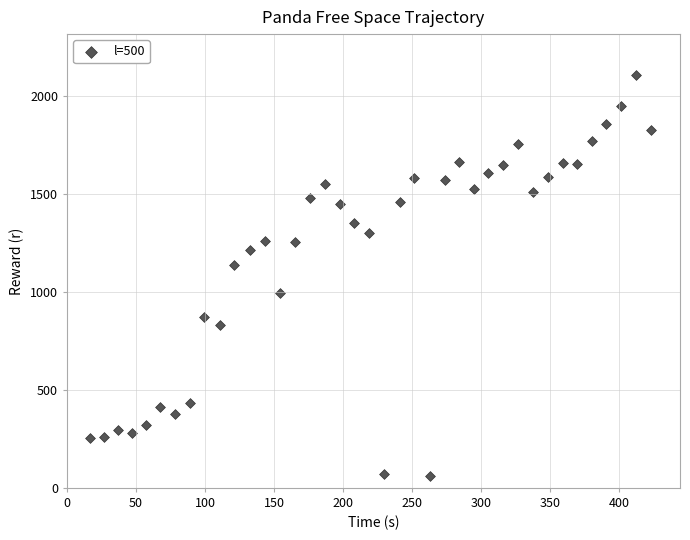

What is the range of Y values (max minus min)?

2042.5